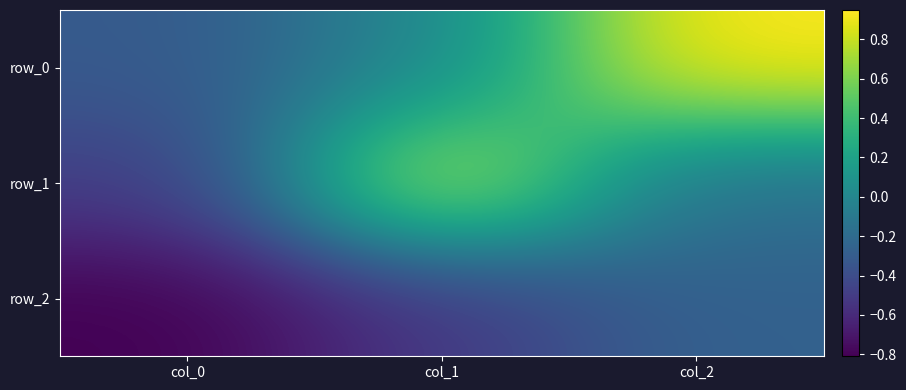

At which label is row_2 closest to 0?

col_2